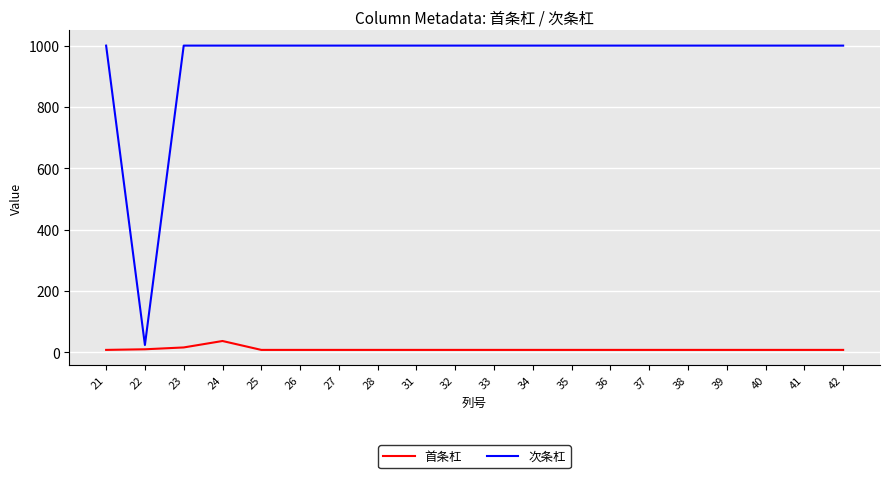

How many lines are shown in the chart?

2